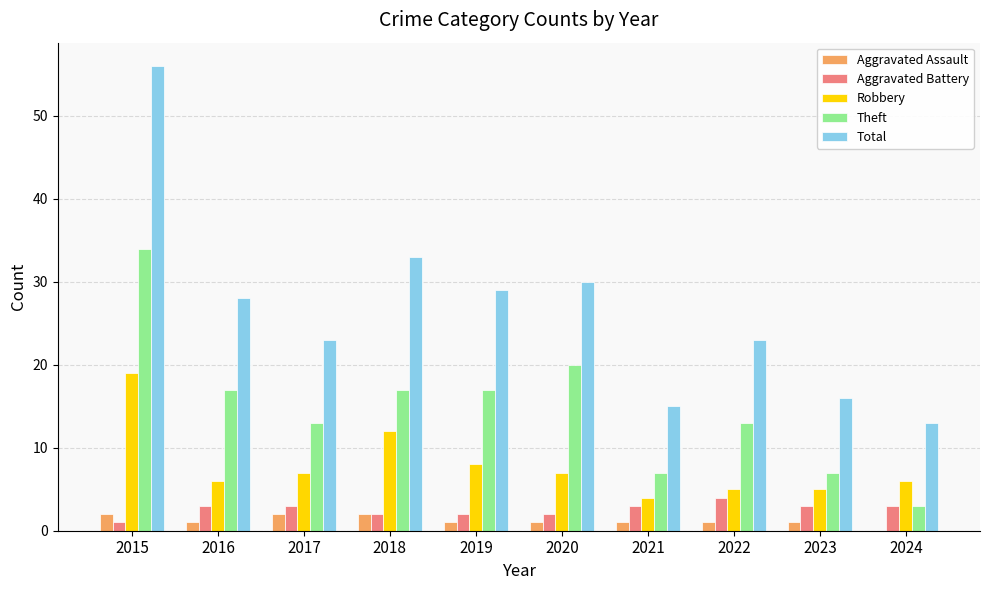

At which category is the sum across all series the highest?

2015